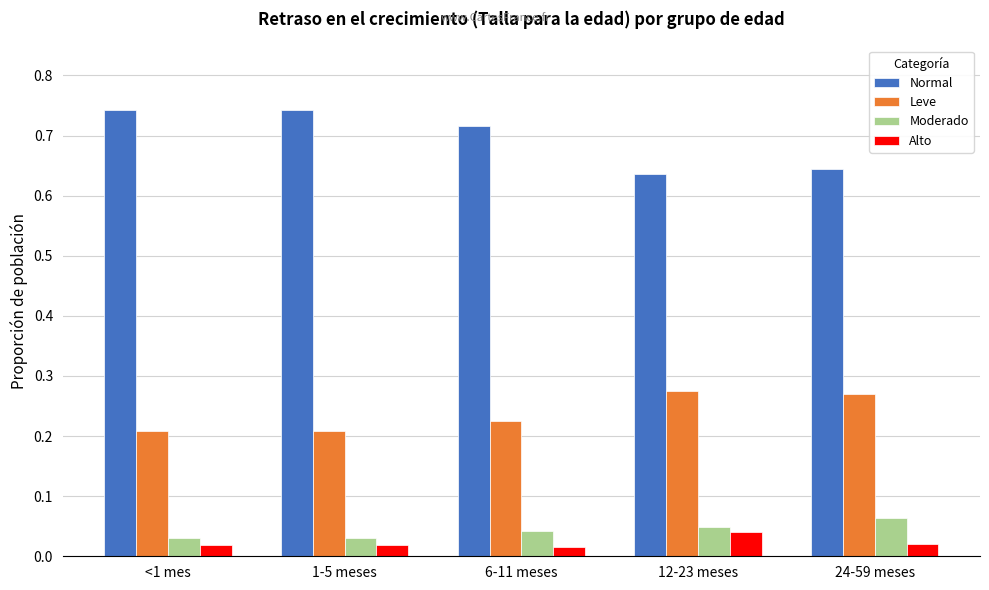

Which series has the widest spread of values?

Normal